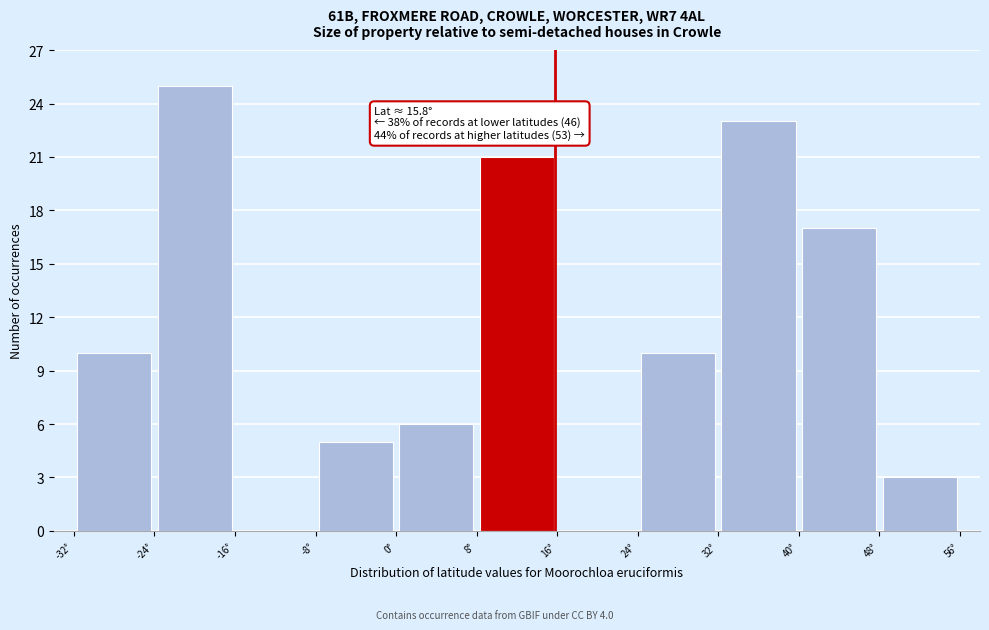

Over which range of the x-axis is the bar tallest?

-24 to -16